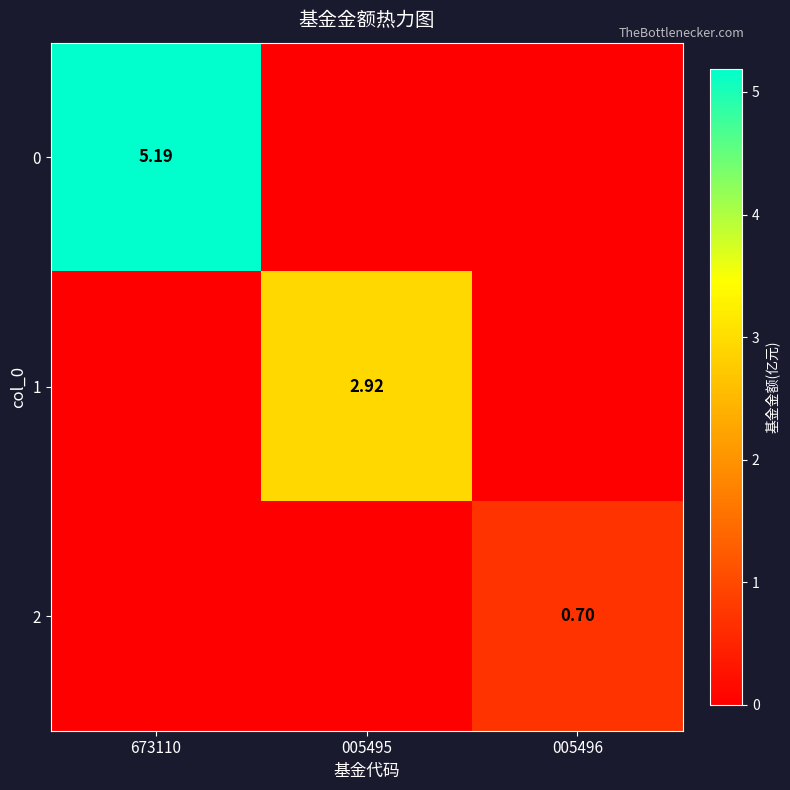

Count the 1 values in the range 0 to 2.

2